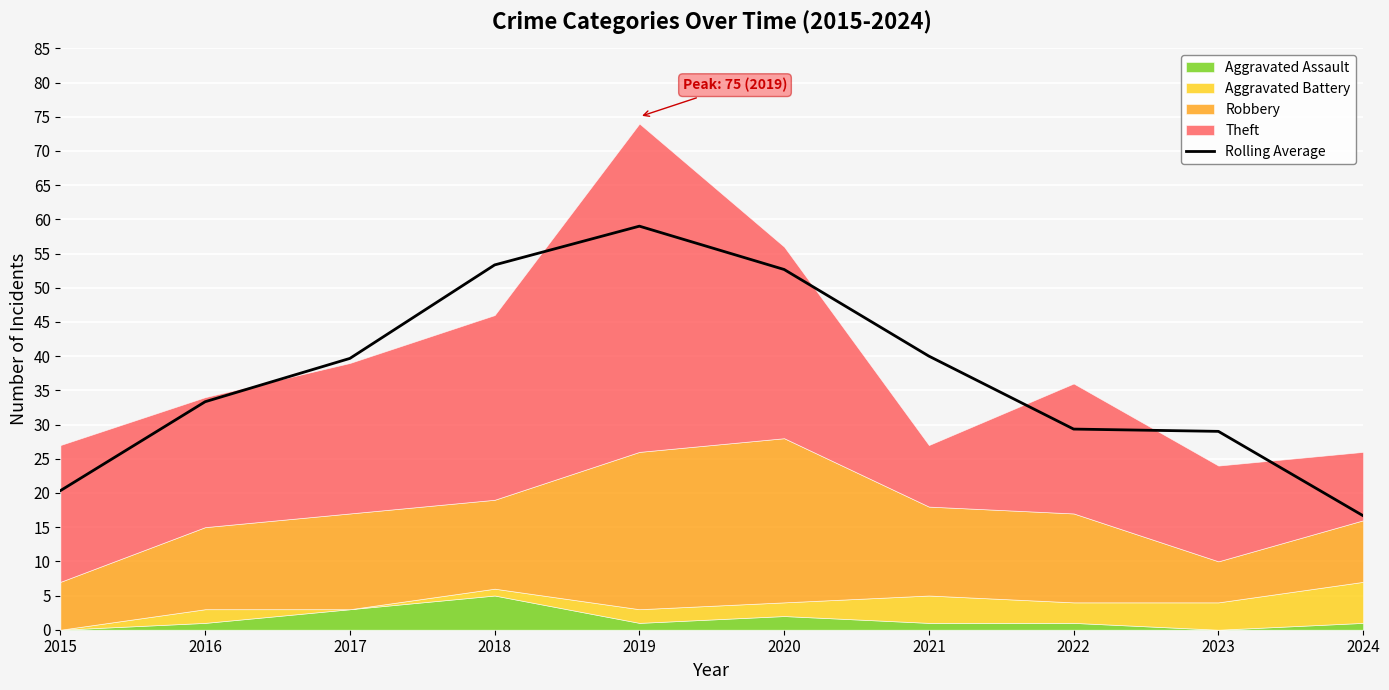

How many data points are less than 39?

5